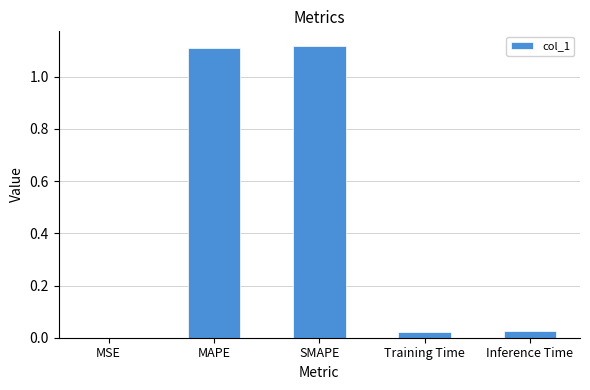

What is the sum of all values?

2.3